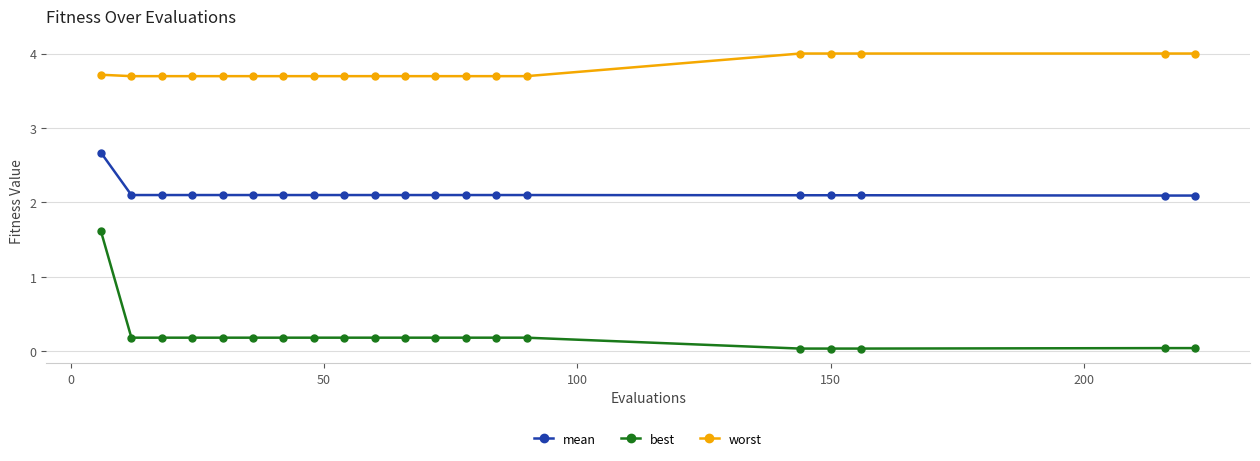

Which series has the largest range (max minus min)?

best